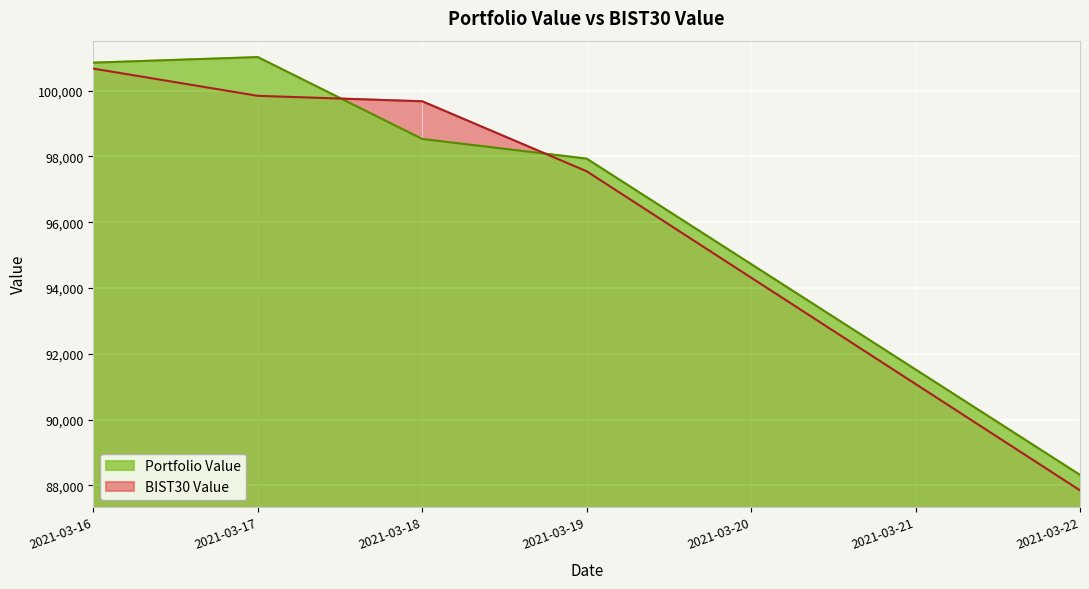

What is the value of the Portfolio Value point at the 5th from the left?

88317.1